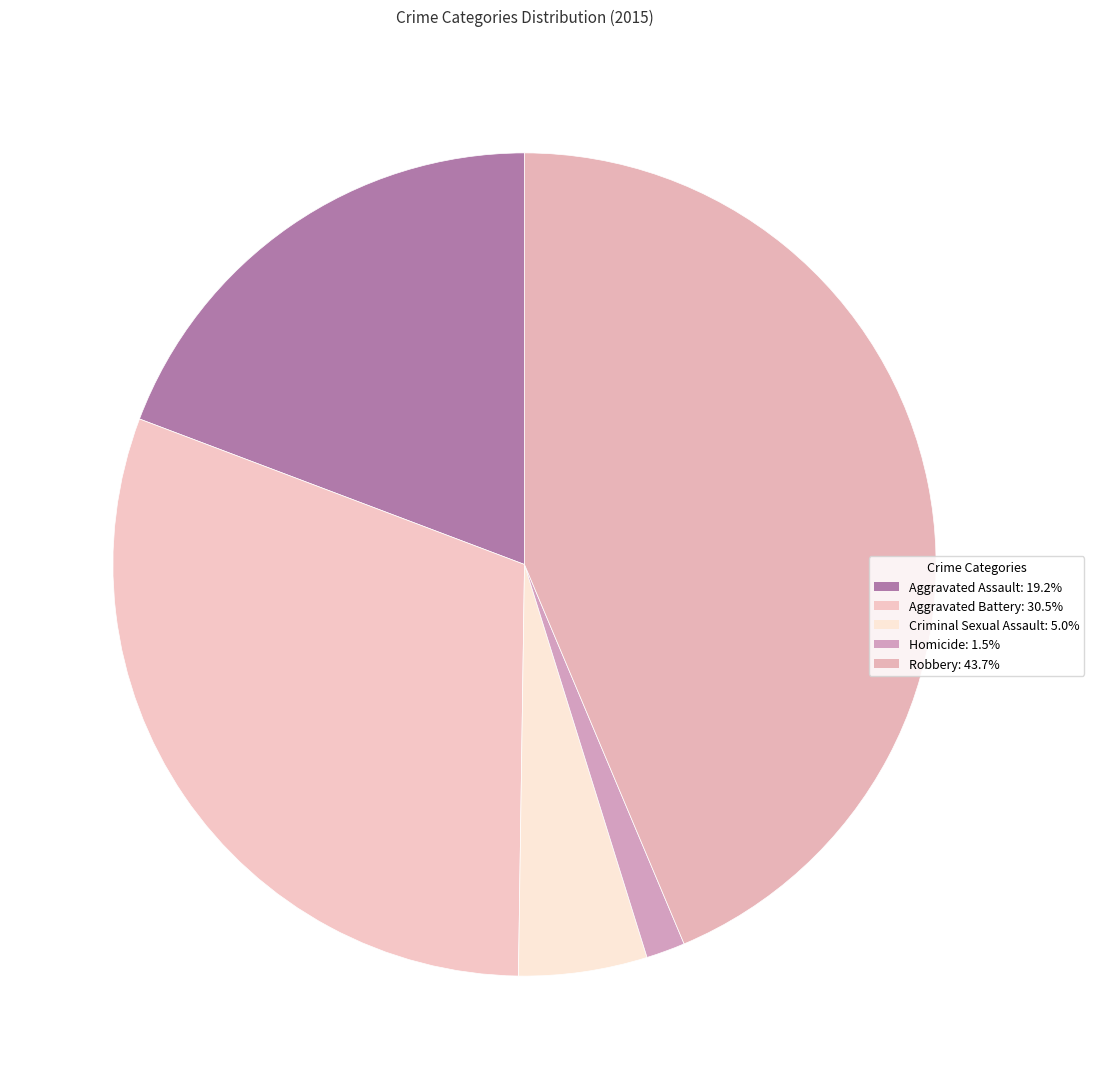

How many slices are in this pie chart?

5